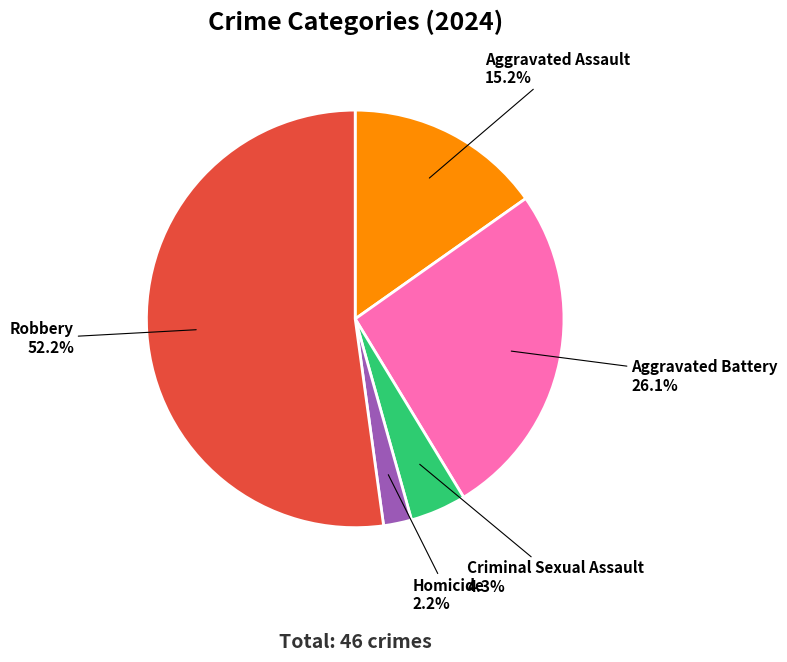

Is there any slice that represents more than half of the pie?

Yes